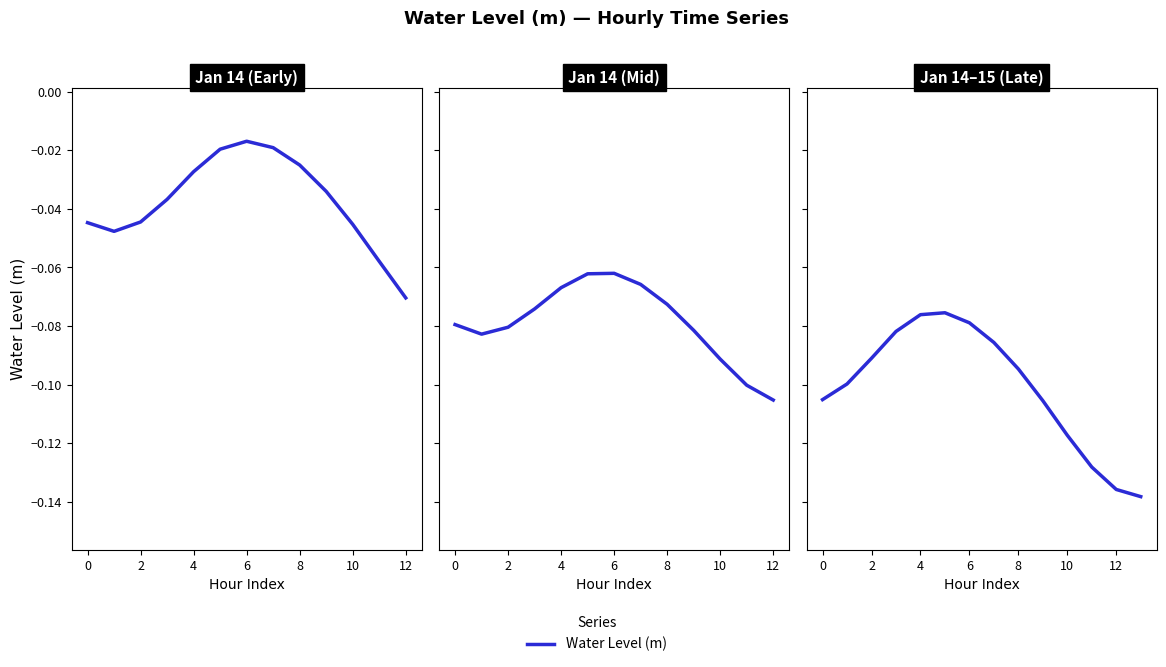

How many points are higher than both their immediate neighbors (excluding endpoints)?

1